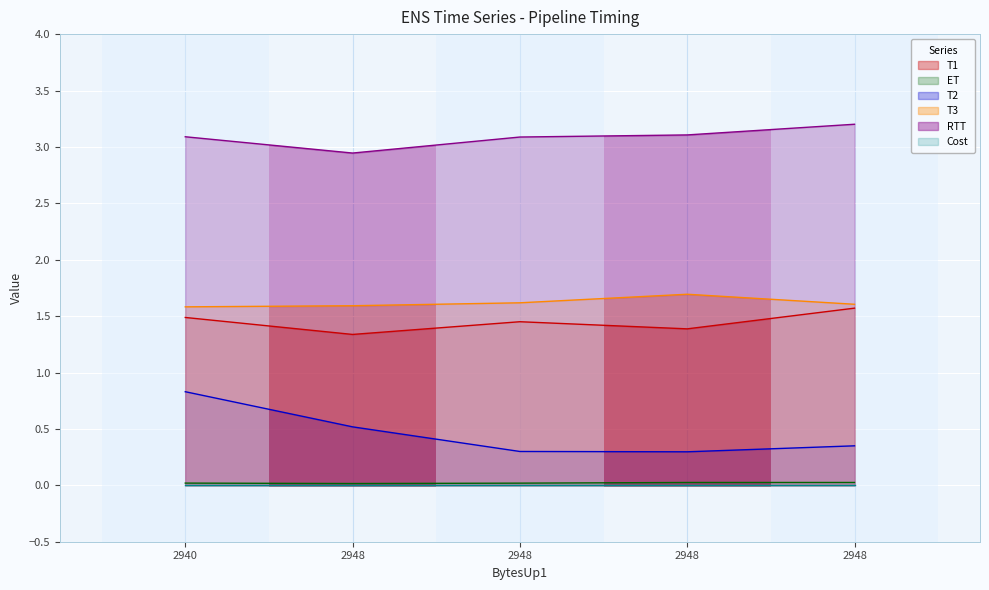

Where is RTT nearest to the value 3?

2948